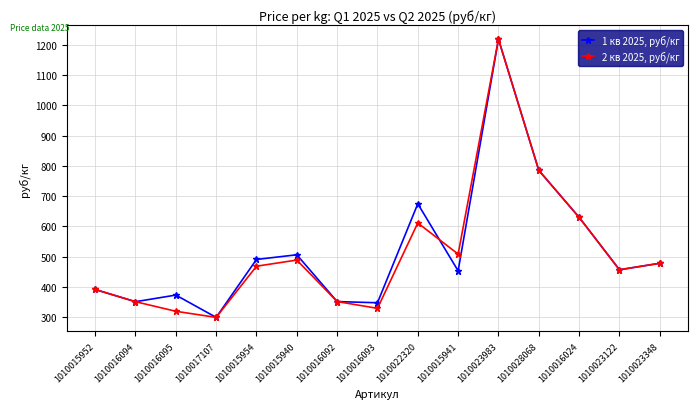

Between 1010016095 and 1010015941, which series saw the biggest shift?

2 кв 2025, руб/кг